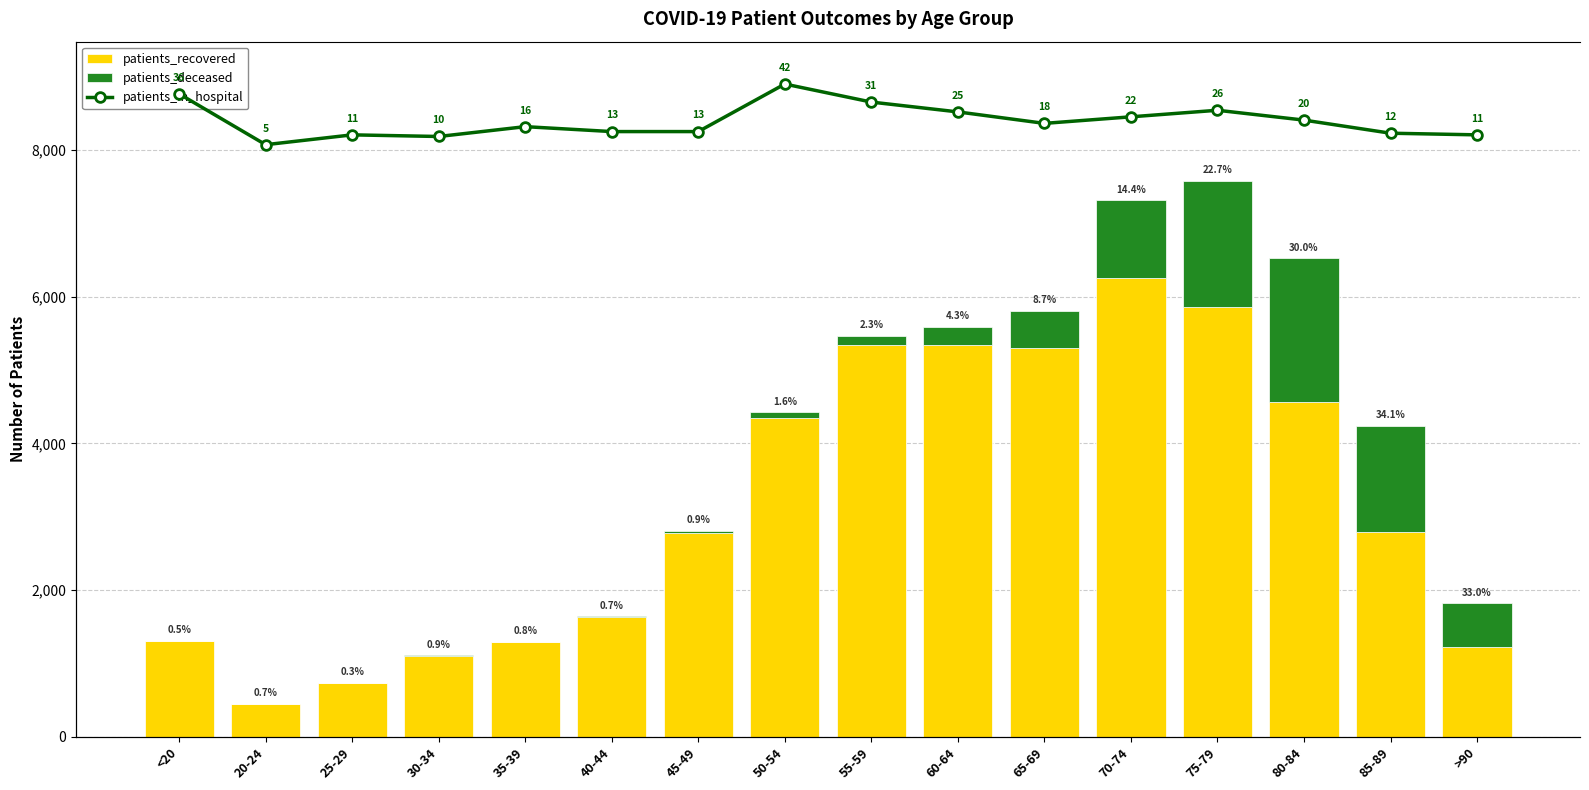

The patients_deceased series shows 602.0 at >90. True or false?

True